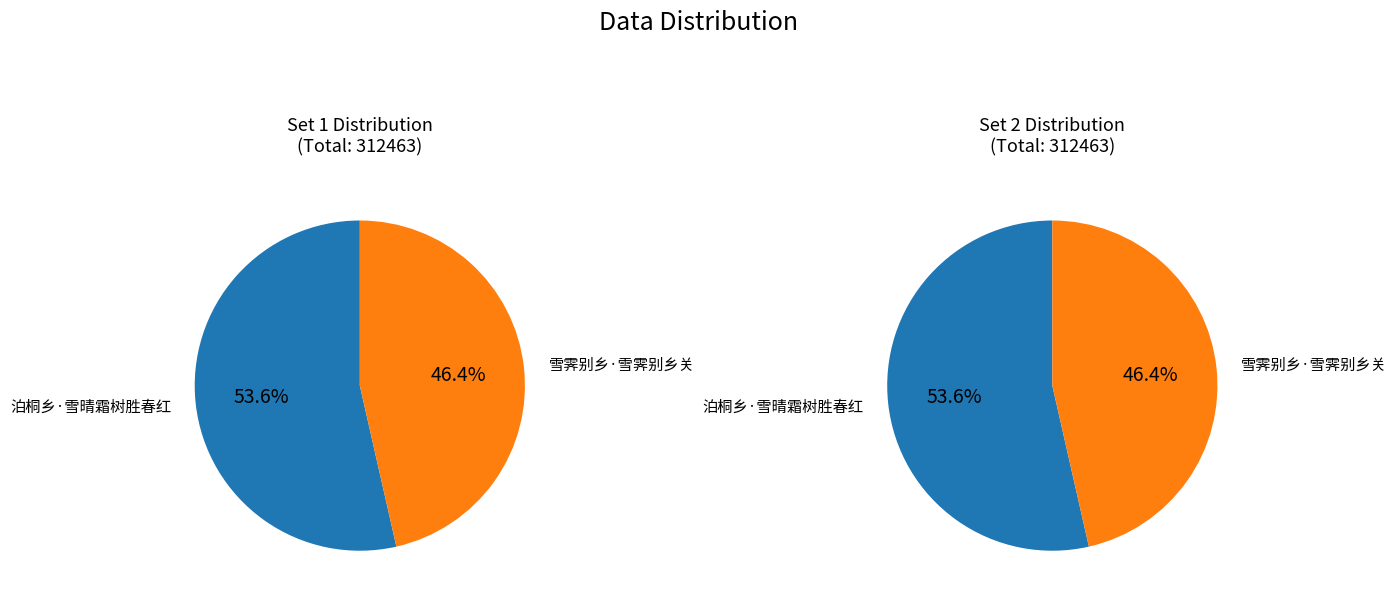

What portion of the pie excludes 泊桐乡·雪晴霜树胜春红?

46.4%